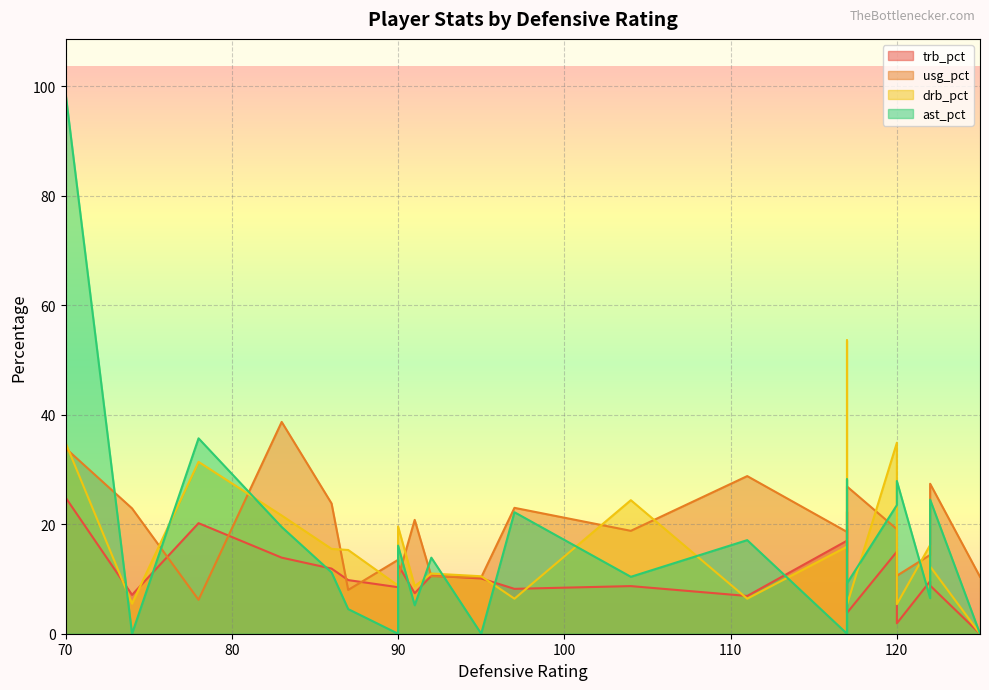

What is the difference between the maximum and second lowest values in the trb_pct series?

23.0